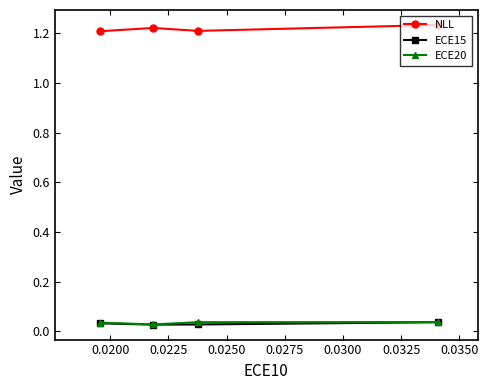

Reading left to right, list all the values displayed in this chart.

NLL: 1.2	1.2	1.2	1.2
ECE15: 0.0	0.0	0.0	0.0
ECE20: 0.0	0.0	0.0	0.0